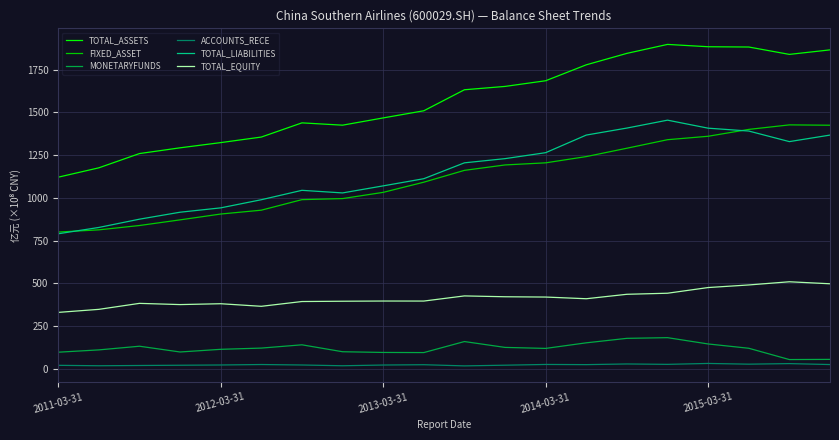

Which series has the largest total across all categories?

TOTAL_ASSETS